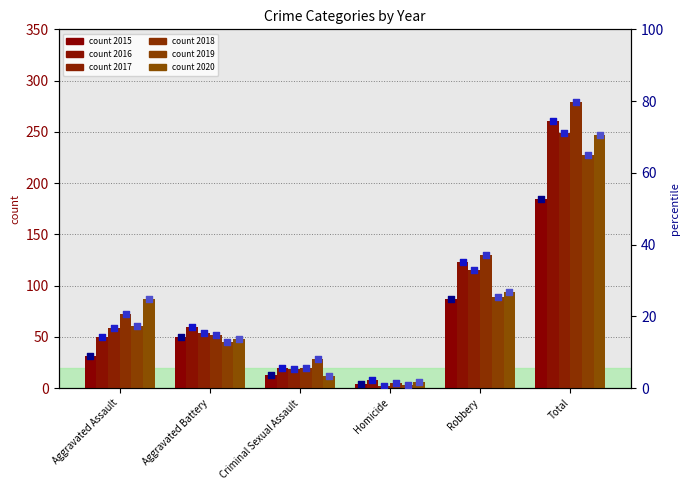

Which series reaches the maximum Y coordinate?

2018 pct